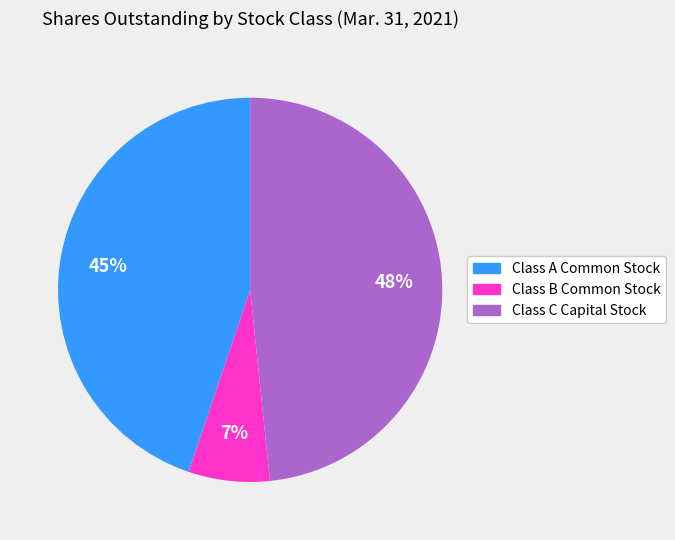

Count the number of slices in the pie.

3